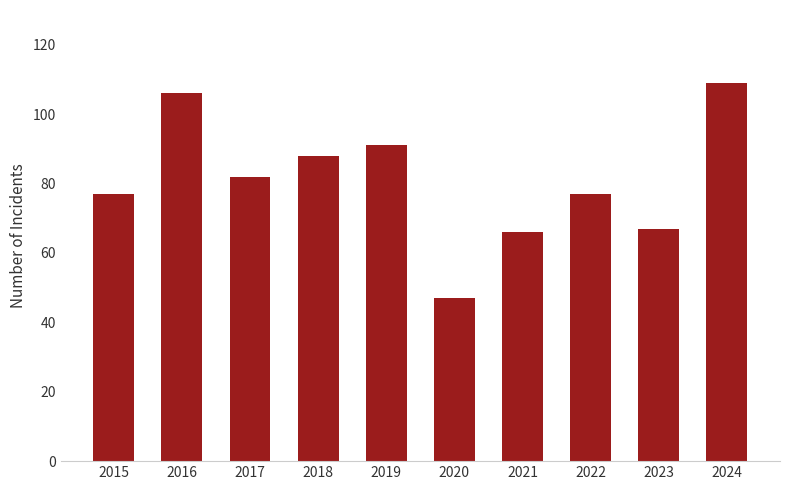

Read the value at 2015, to the nearest 10.

80